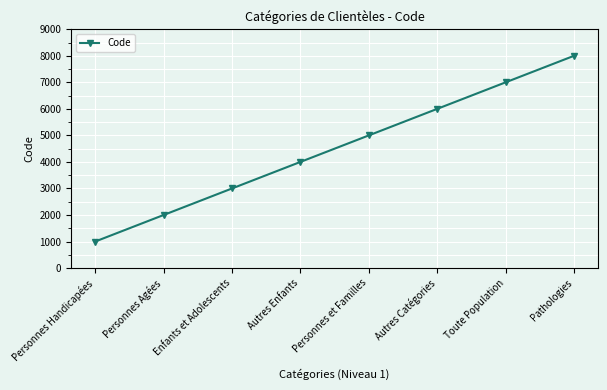

What is the minimum value shown in the chart?

1000